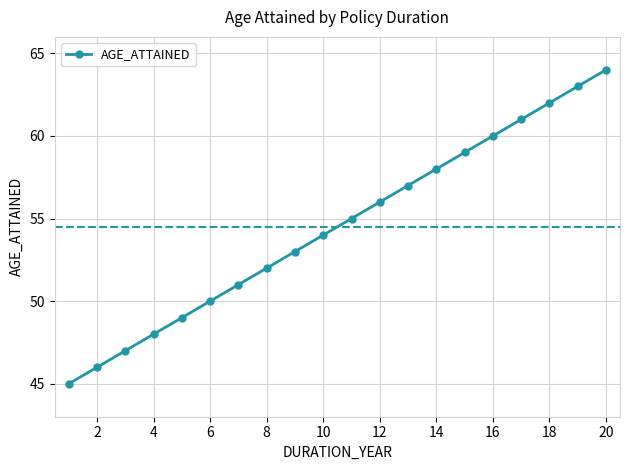

What is the difference between the maximum and minimum values?

19